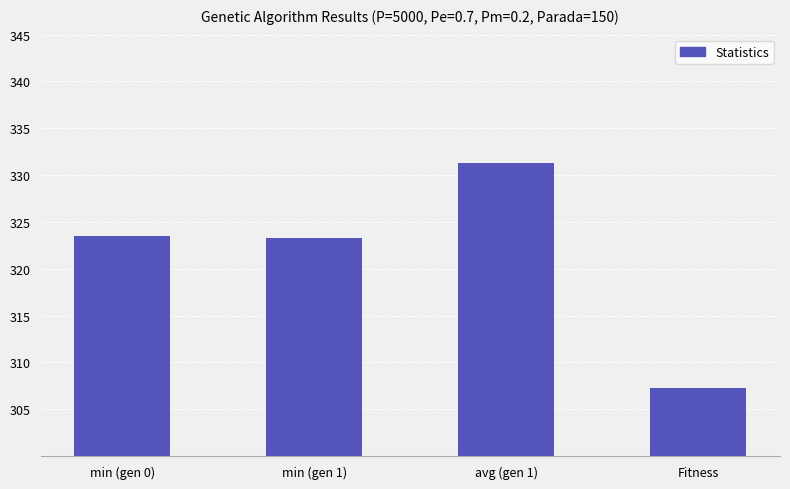

What is the label of the 2nd bar from the right?

avg (gen 1)